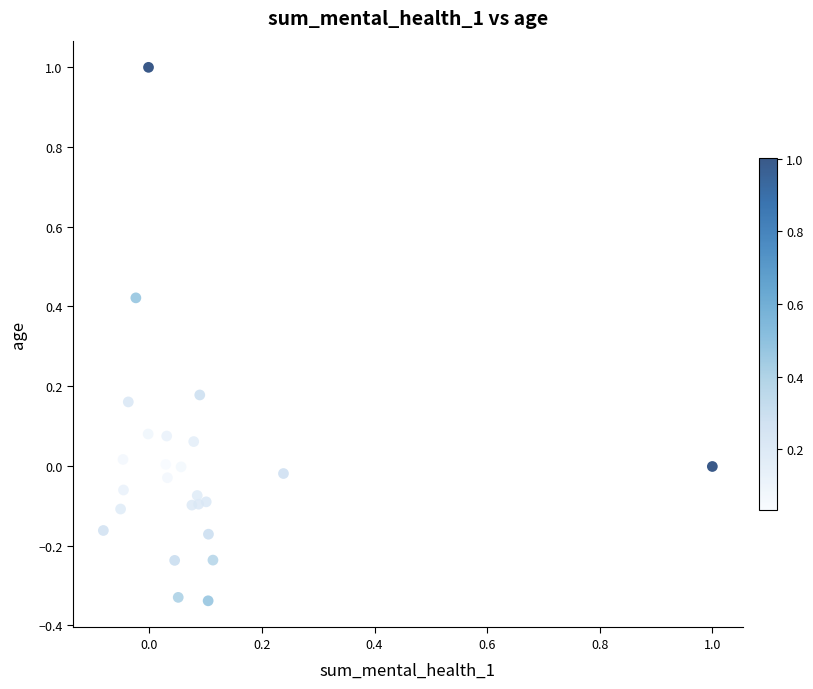

What is the range of X values (max minus min)?

1.1